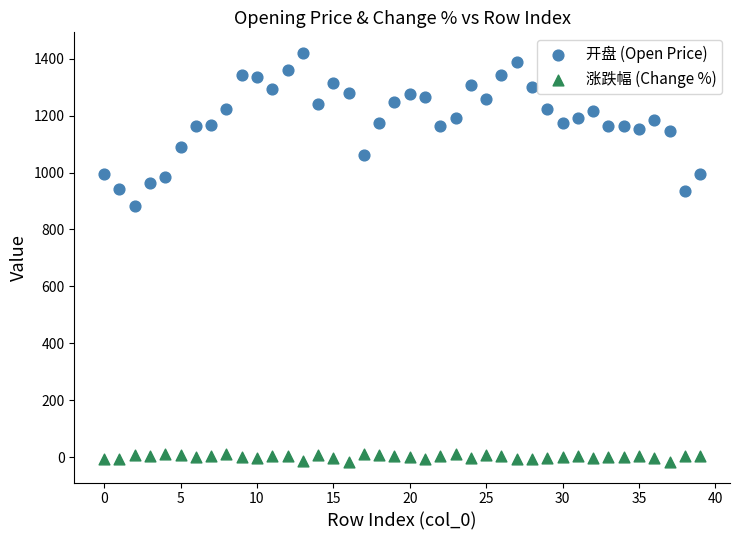

Which series has the widest spread of Y values?

开盘 (Open Price)